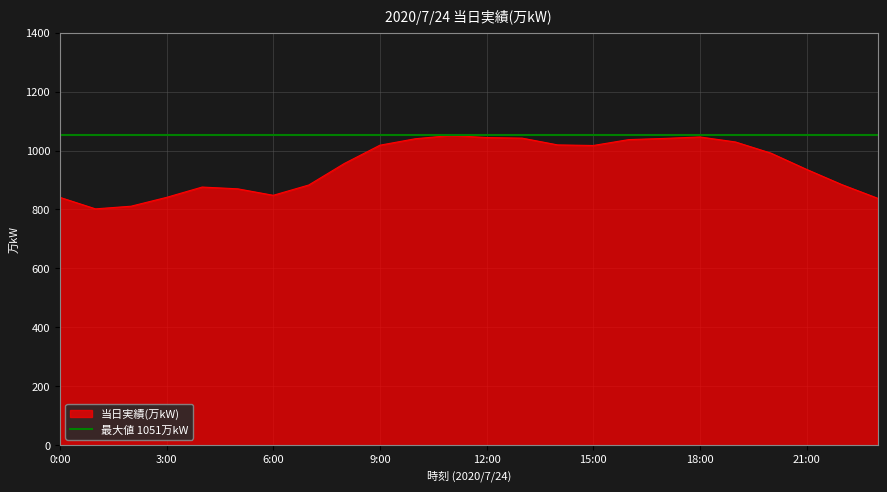

How many values exceed 991?

11